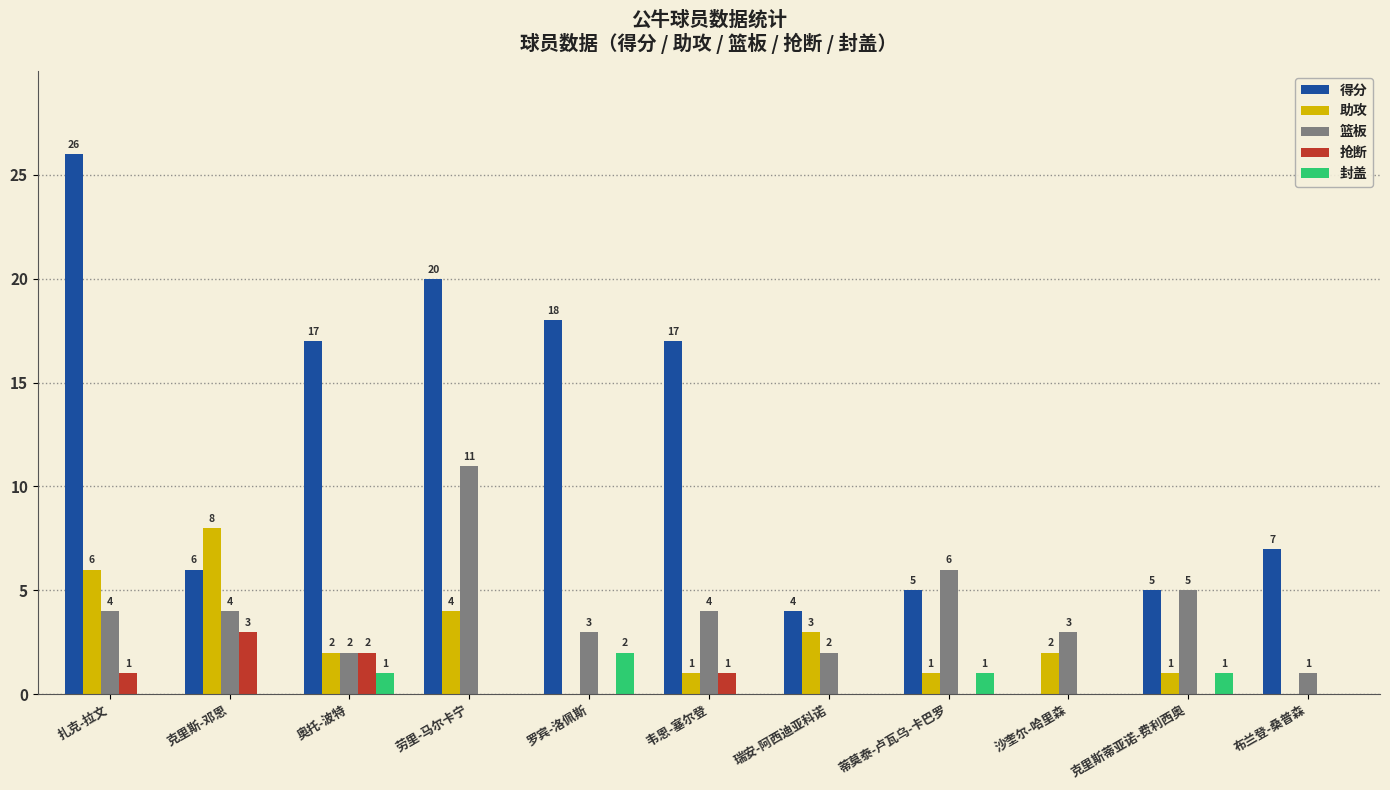

Are the bars horizontal?

No